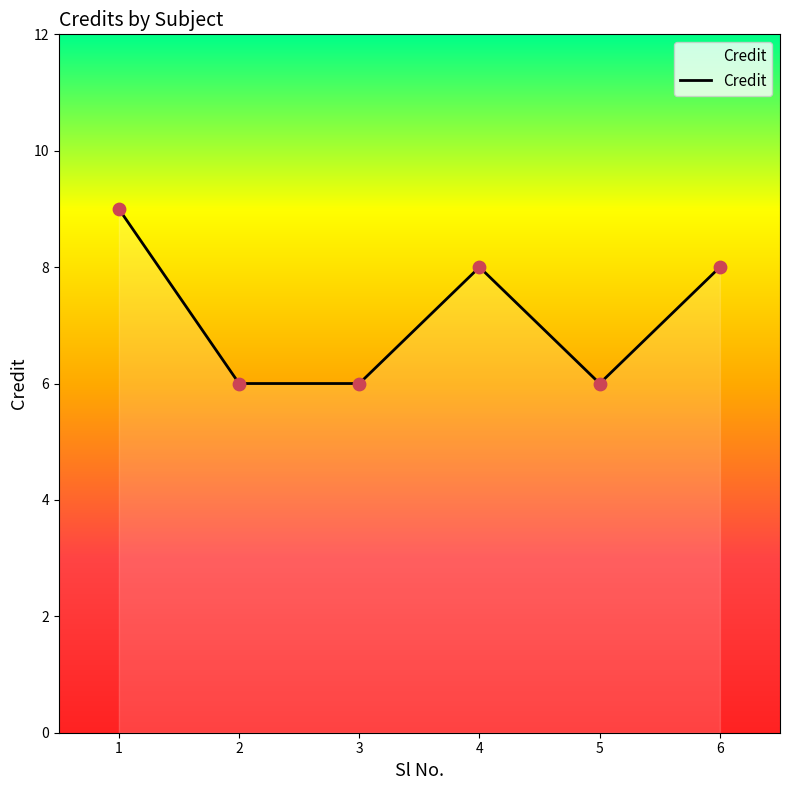

Between 2 and 6, which is larger?

6